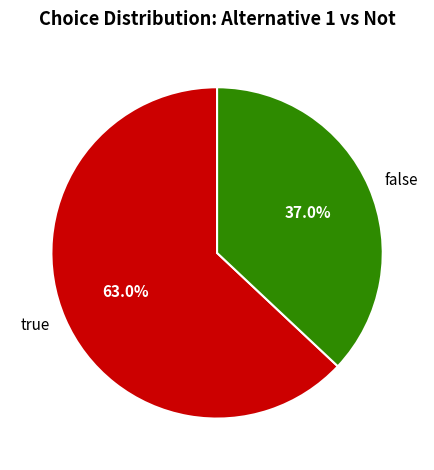

To the nearest percent, what percentage of the pie is false?

37%